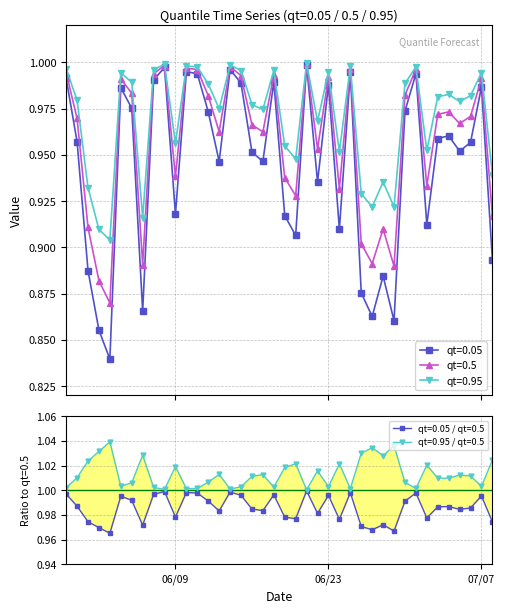

At 2015-06-06, list the series in order from smallest to largest.

qt=0.05, qt=0.5, qt=0.95